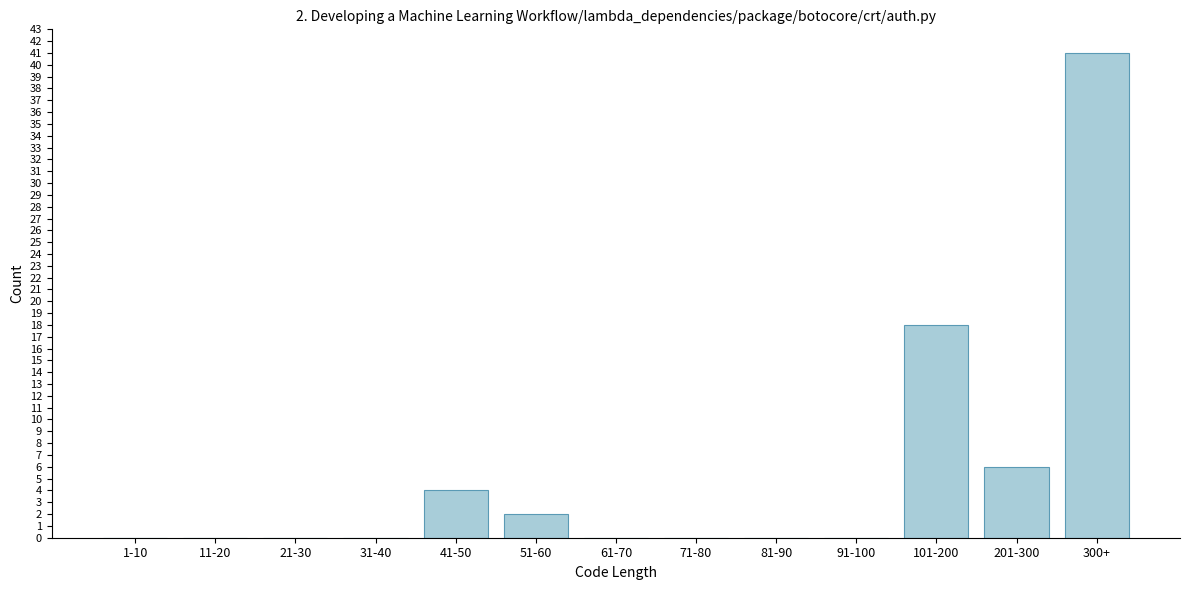

Reading left to right, list all the values displayed in this chart.

1-10=0	11-20=0	21-30=0	31-40=0	41-50=4	51-60=2	61-70=0	71-80=0	81-90=0	91-100=0	101-200=18	201-300=6	300+=41